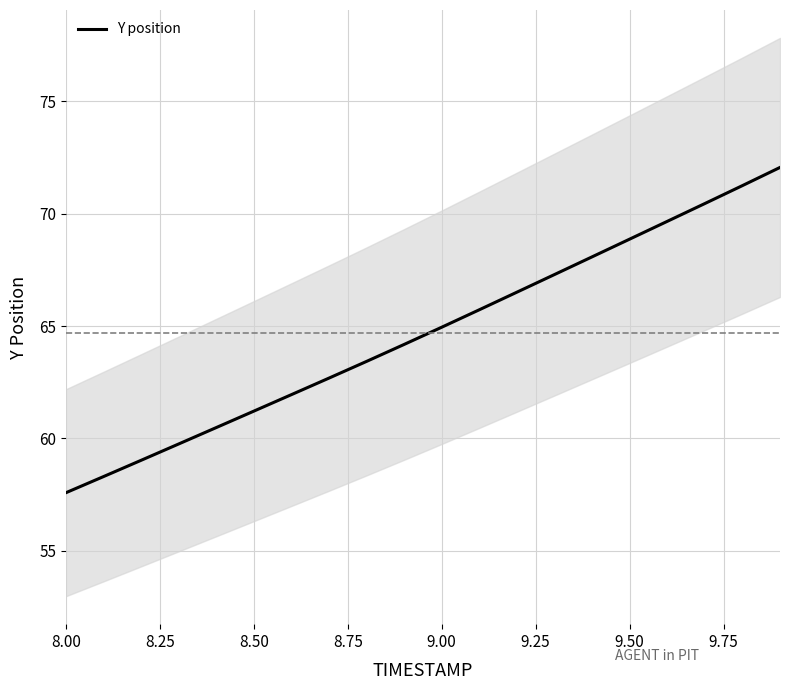

At which label does Y position reach its minimum?

8.00